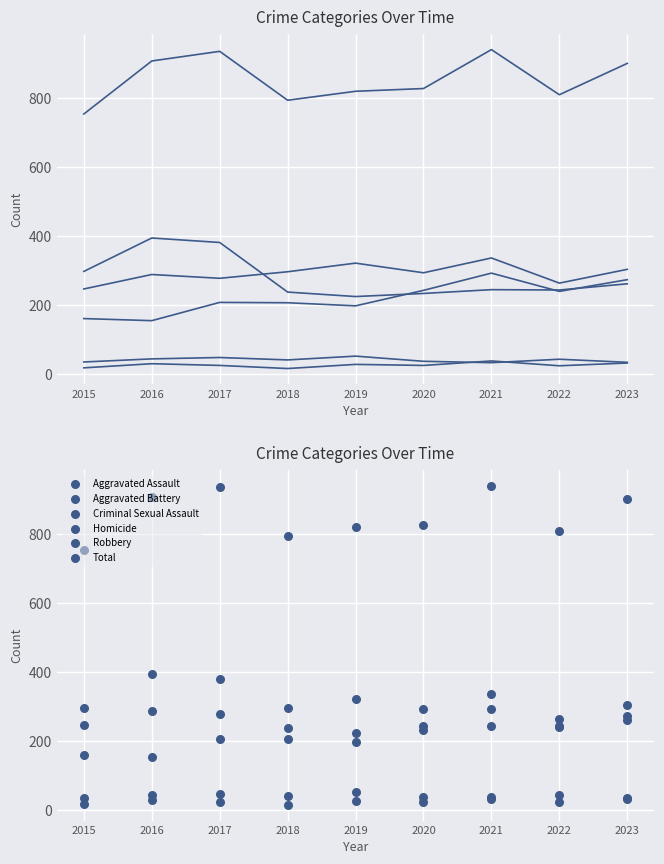

Which series has the largest Y range (max minus min)?

Total